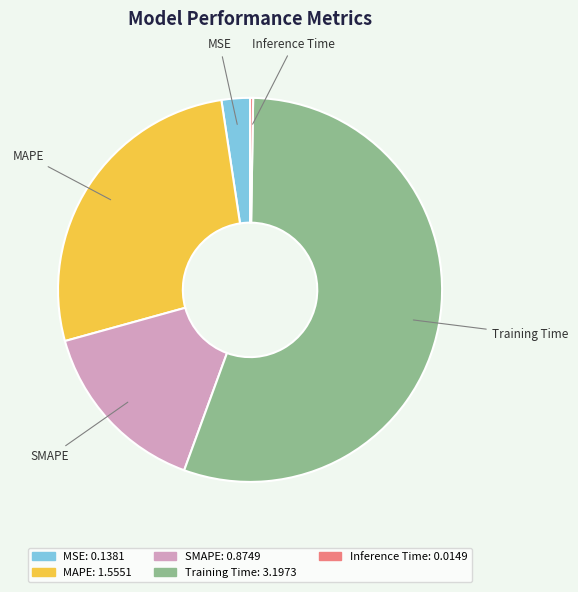

Does MSE represent more than half of the total?

No